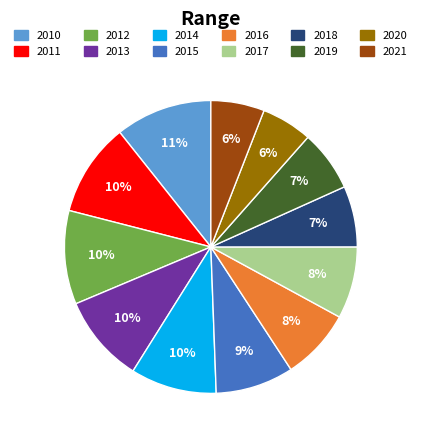

The 2018 slice represents 7% of the pie. True or false?

True